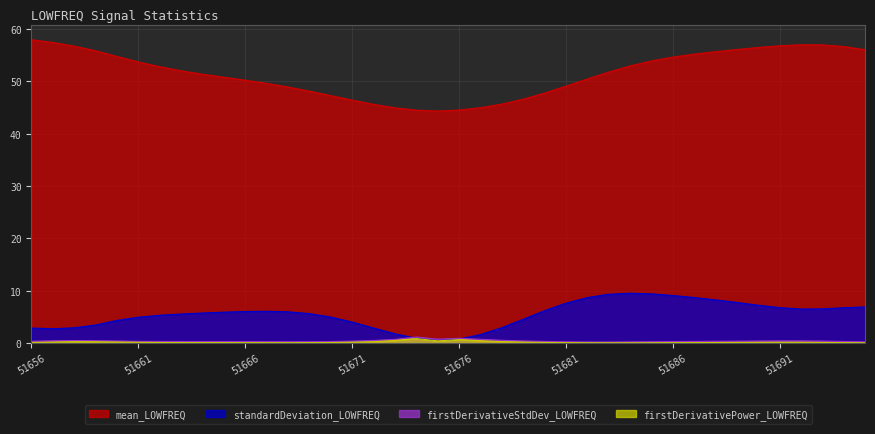

What are all the series names shown in the legend?

mean_LOWFREQ, standardDeviation_LOWFREQ, firstDerivativeStdDev_LOWFREQ, firstDerivativePower_LOWFREQ